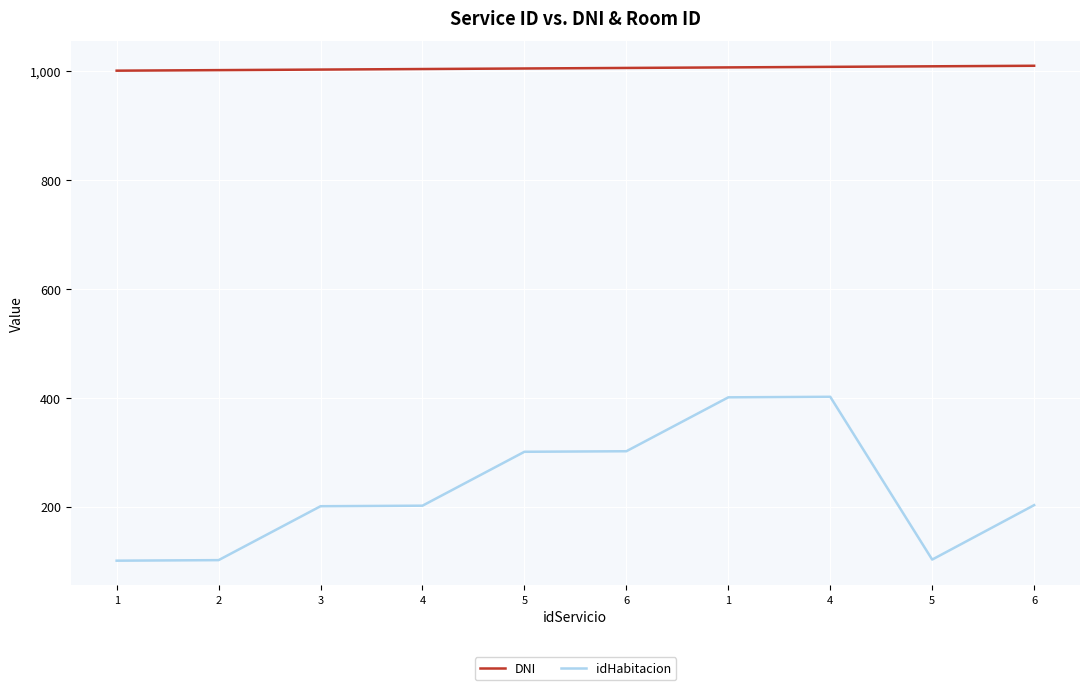

Is this an area chart (filled region under the line)?

No